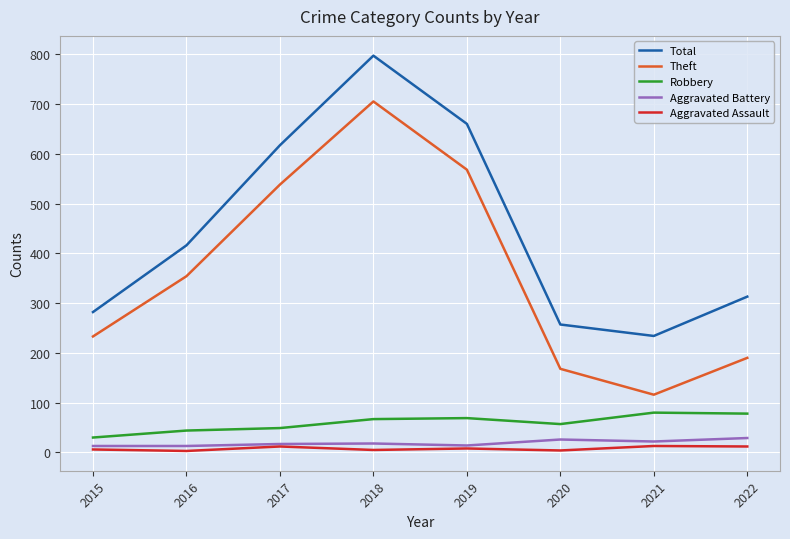

List the labels in order of Total value, largest first.

2018, 2019, 2017, 2016, 2022, 2015, 2020, 2021